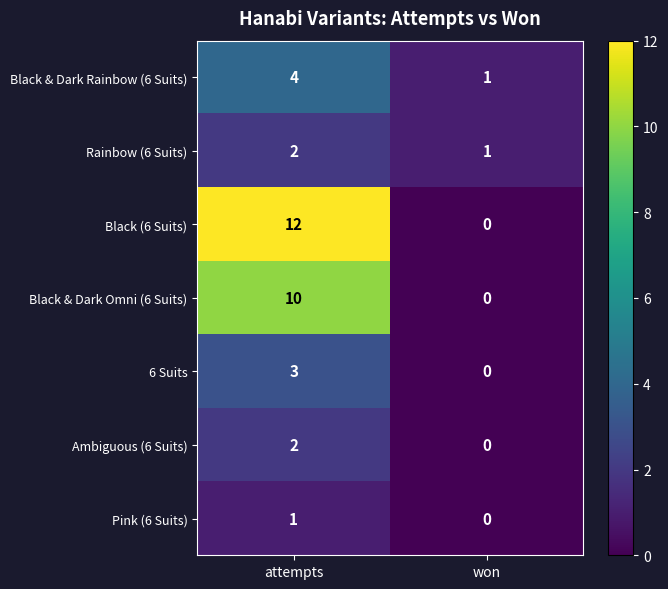

Reading right to left, transcribe all the data shown in this chart.

Black & Dark Rainbow (6 Suits): 1	4
Rainbow (6 Suits): 1	2
Black (6 Suits): 0	12
Black & Dark Omni (6 Suits): 0	10
6 Suits: 0	3
Ambiguous (6 Suits): 0	2
Pink (6 Suits): 0	1